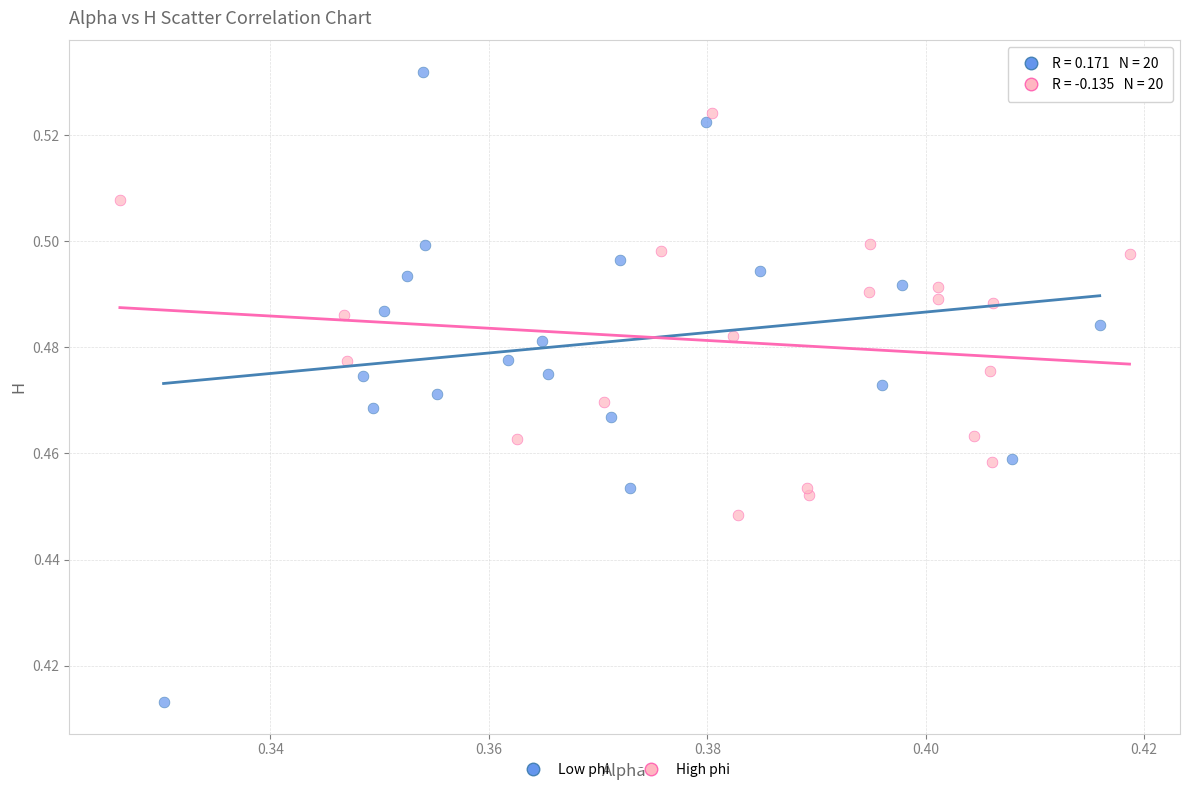

Which series has the widest spread of Y values?

Low phi